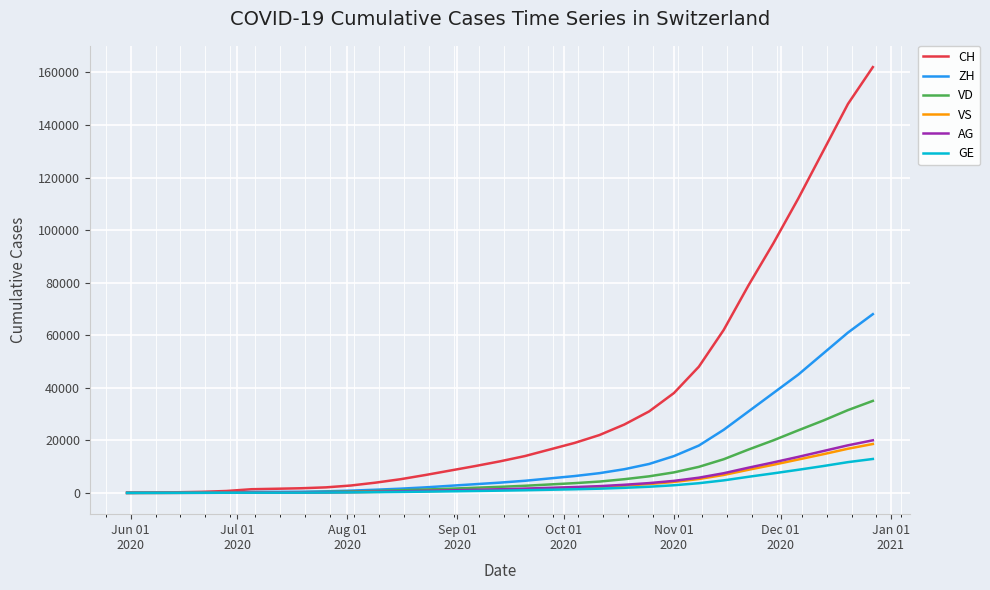

Which series has the largest total across all categories?

CH